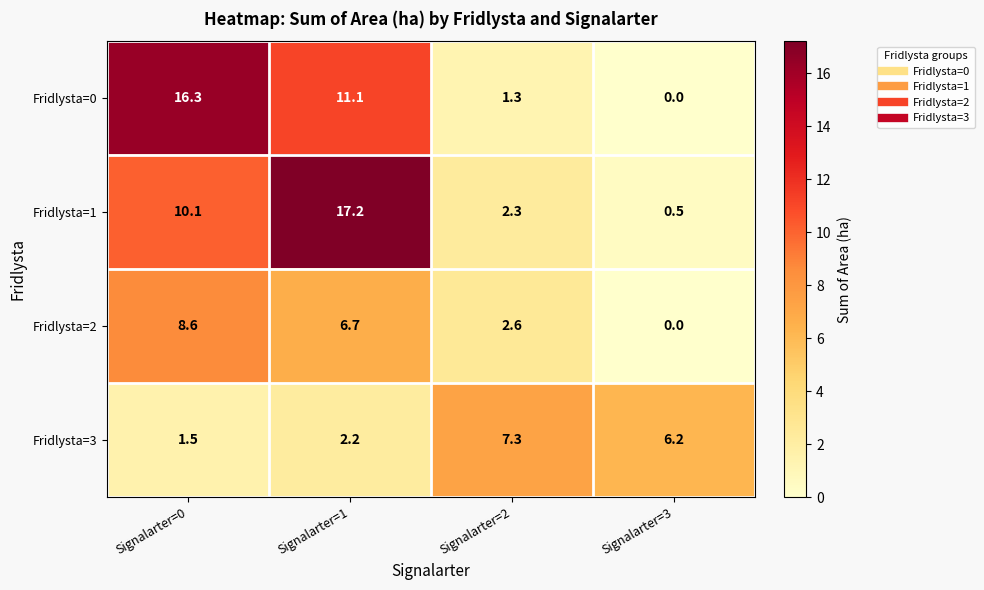

What is the total value across all series at Signalarter=0?

36.5